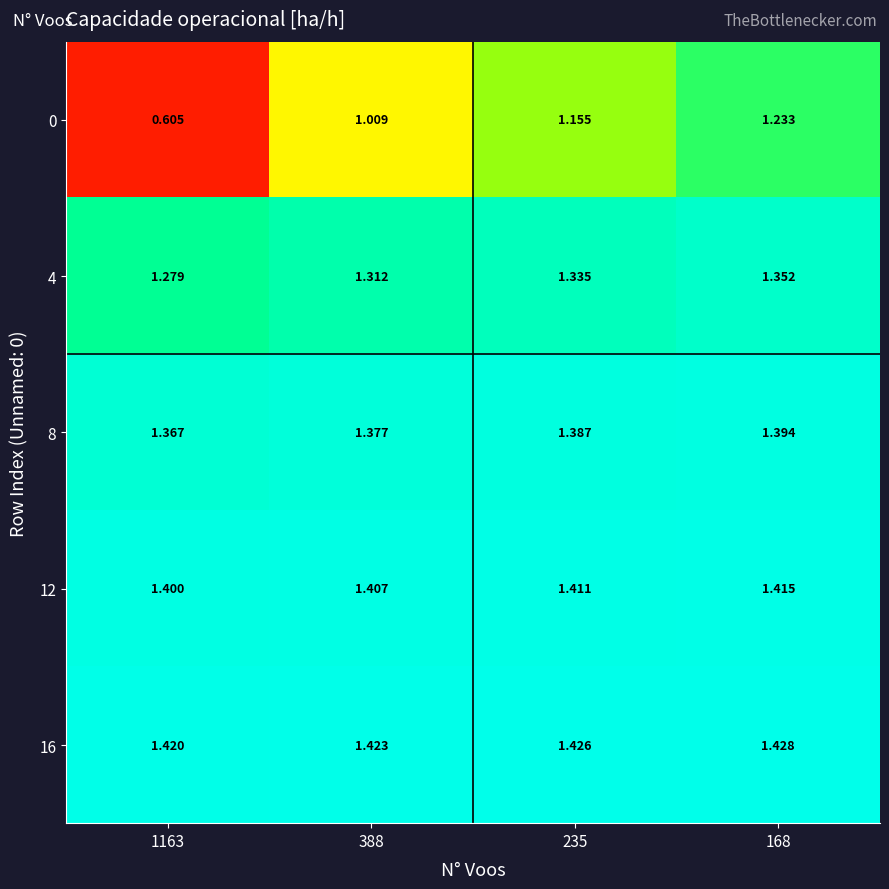

Which series has the largest range (max minus min)?

0